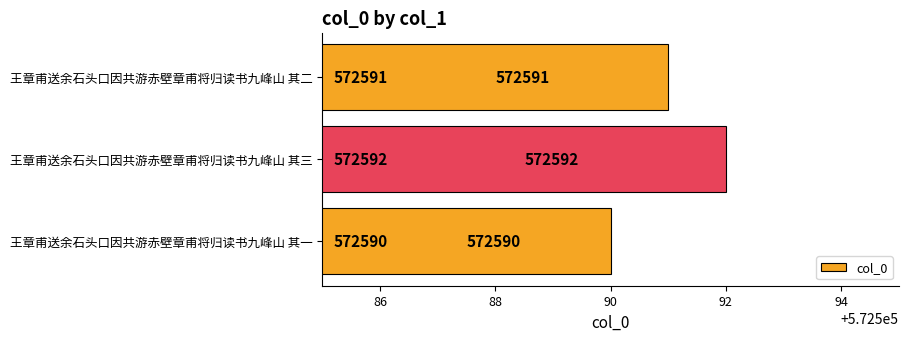

What is the average value?

572591